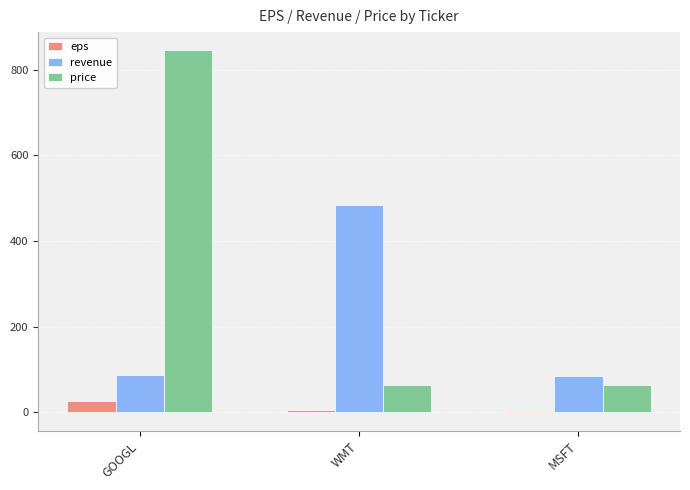

Which series changed the most between GOOGL and MSFT?

price